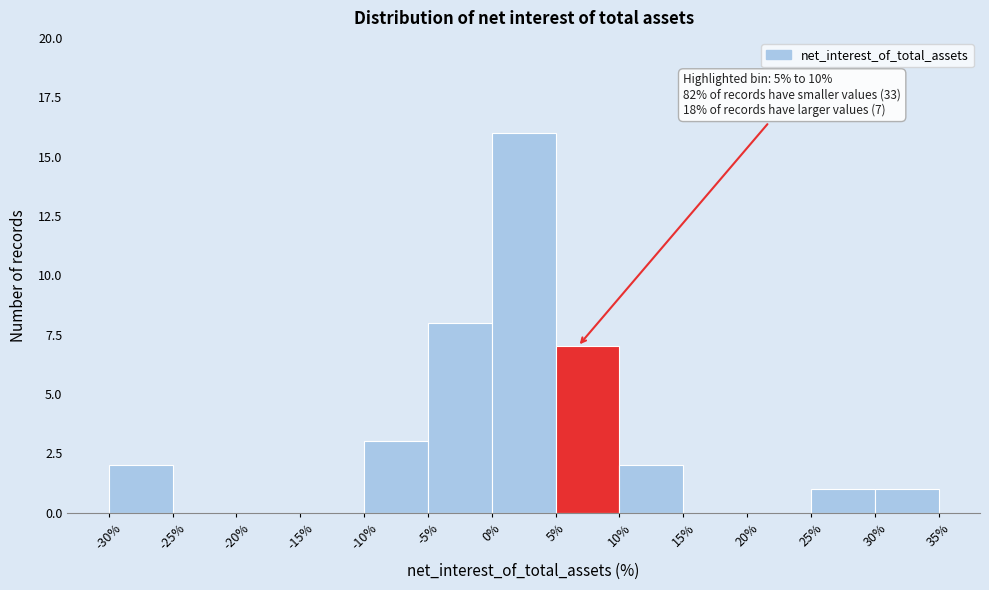

Which range on the x-axis has the tallest bar?

0% to 5%